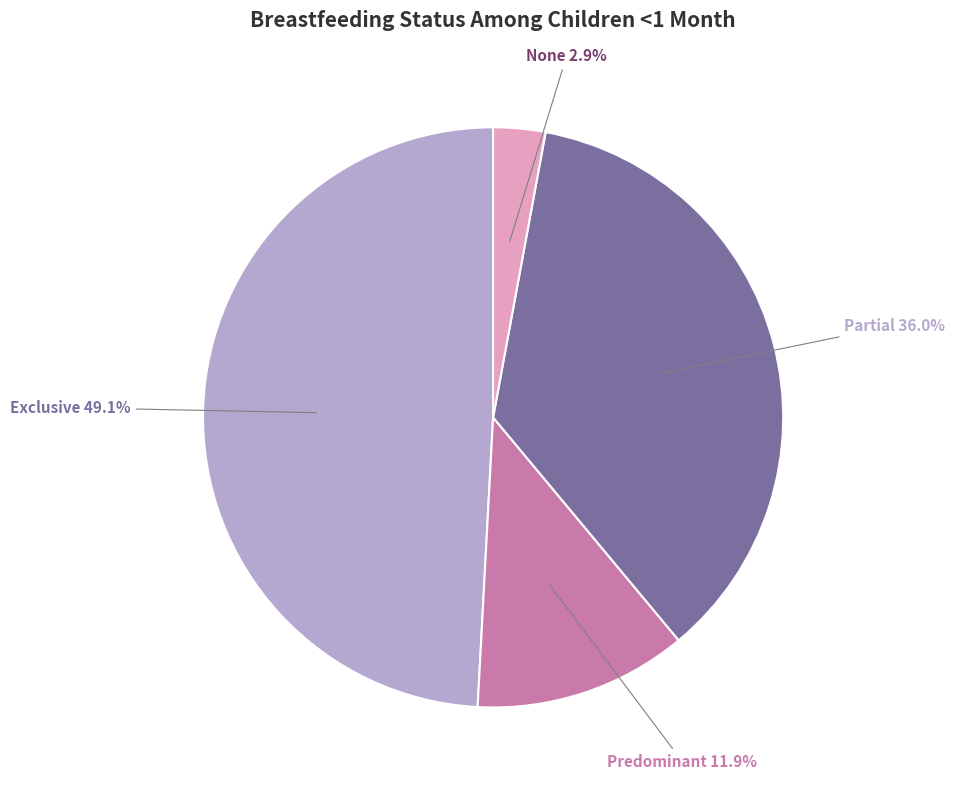

Is there any slice that represents more than half of the pie?

No